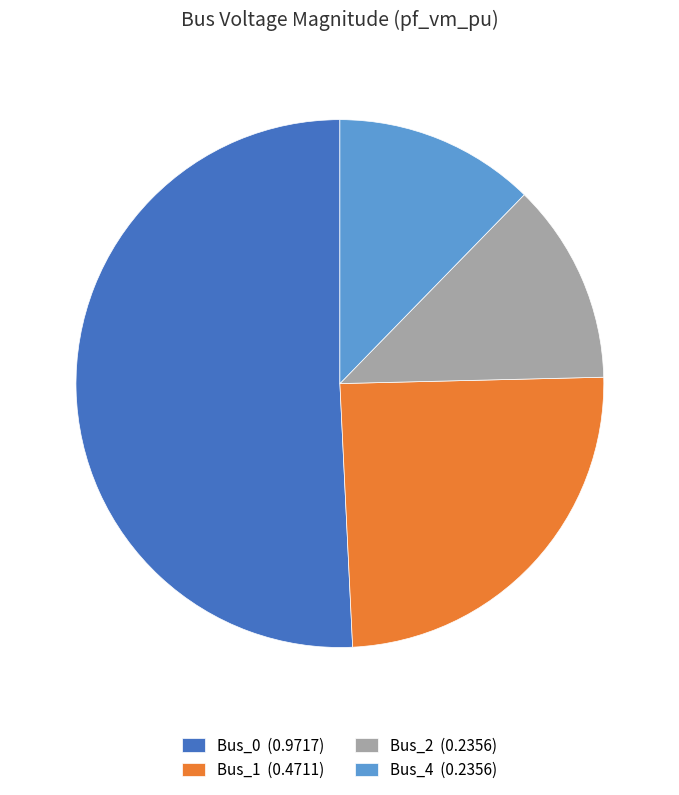

True or false: Bus_2 (0.2356) accounts for 23% of the total.

False